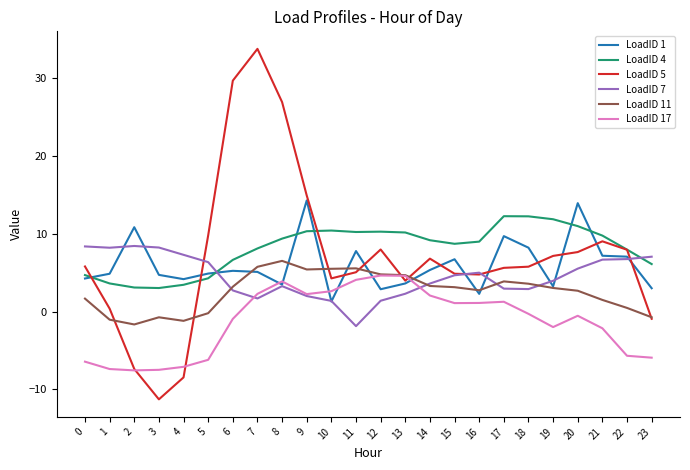

Is it true that LoadID 5 equals 5.8 at 18?

True